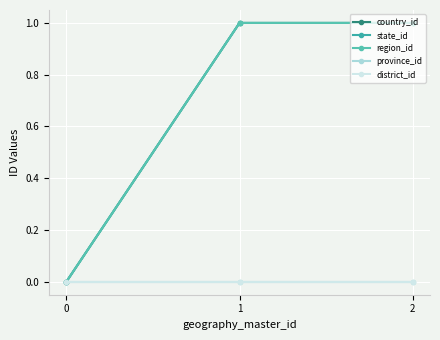

What is the sum of the state_id values at 1 and 0?

1